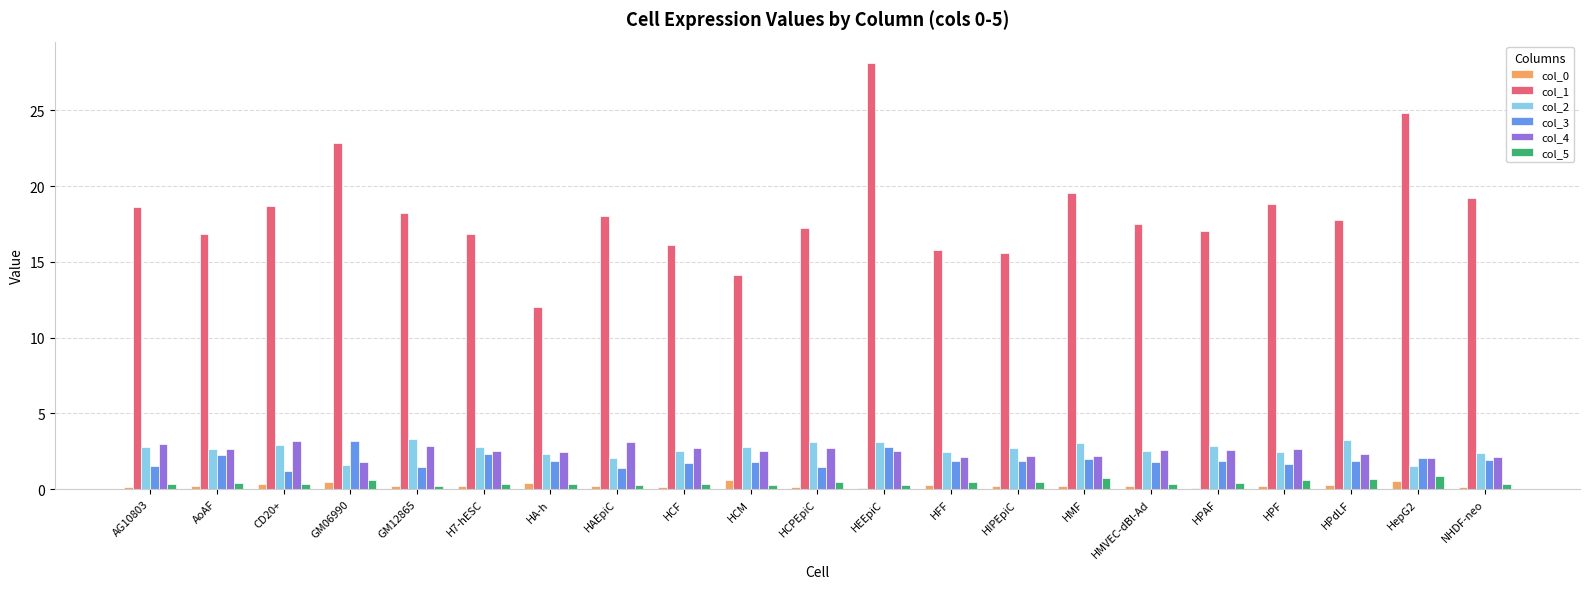

Is the value of col_0 at HCPEpiC greater than the value of col_1 at HA-h?

No